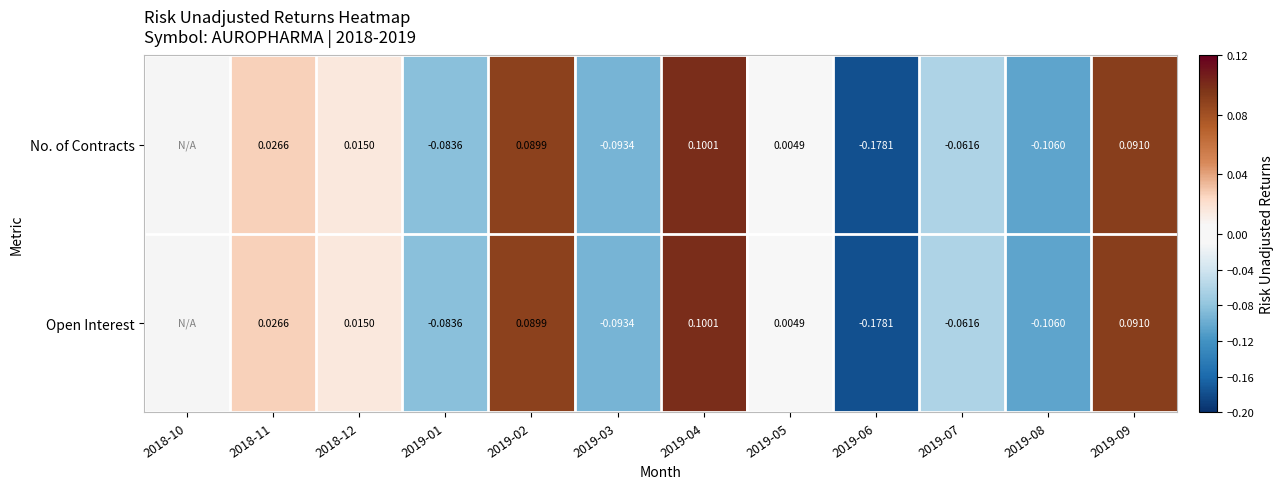

Is the value of No. of Contracts at 2019-09 greater than the value of Open Interest at 2018-11?

Yes